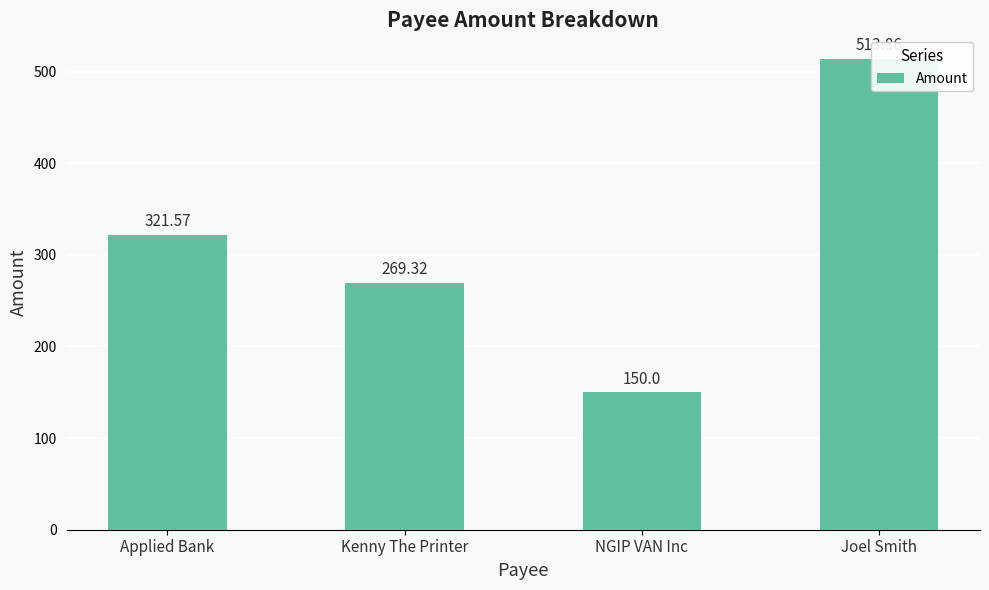

What is the label of the 3rd bar from the left?

NGIP VAN Inc